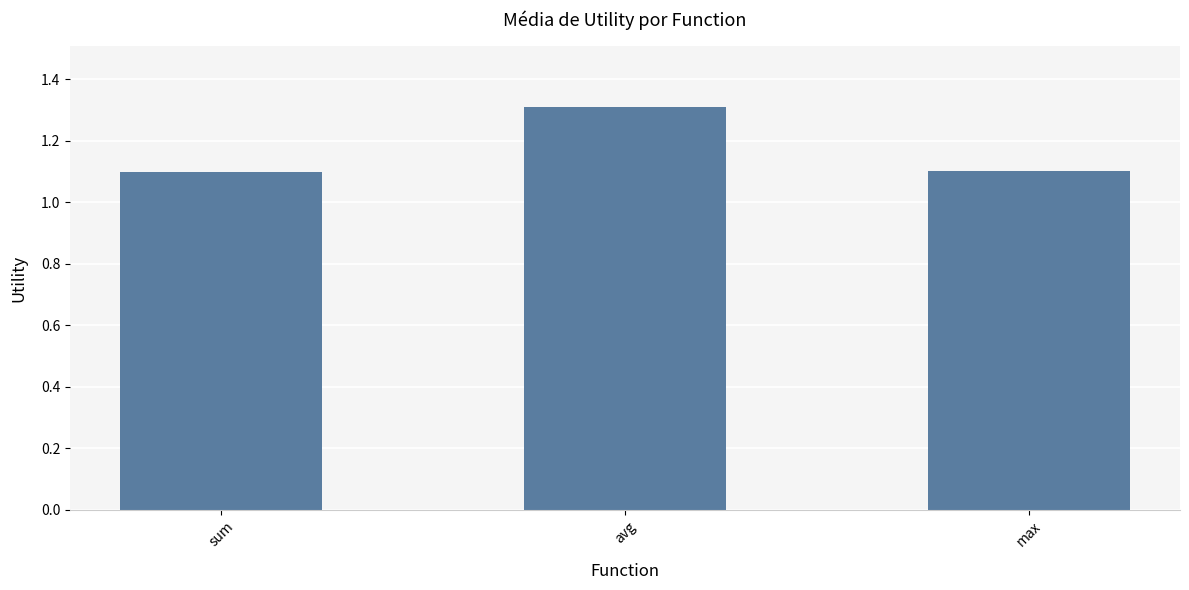

What is the average value?

1.2